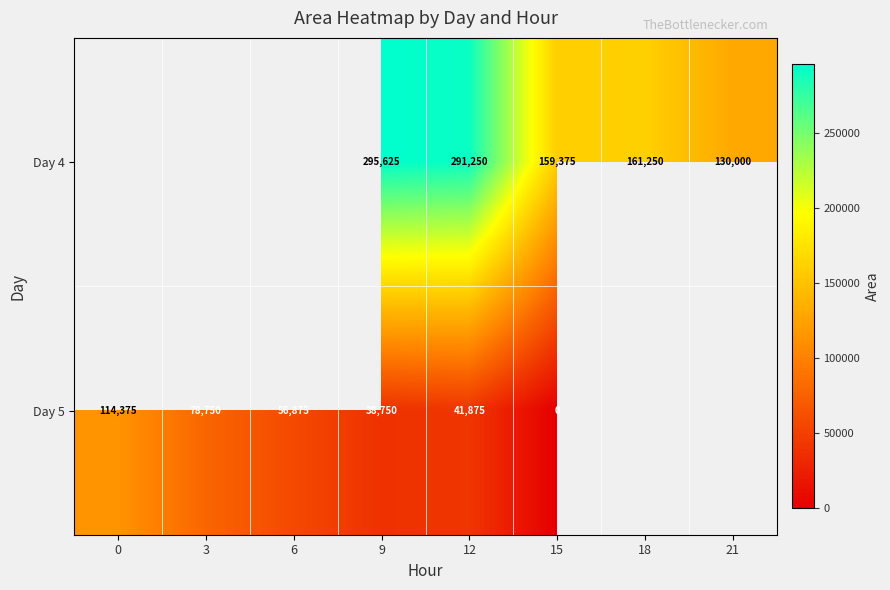

At which category is the sum across all series the highest?

9